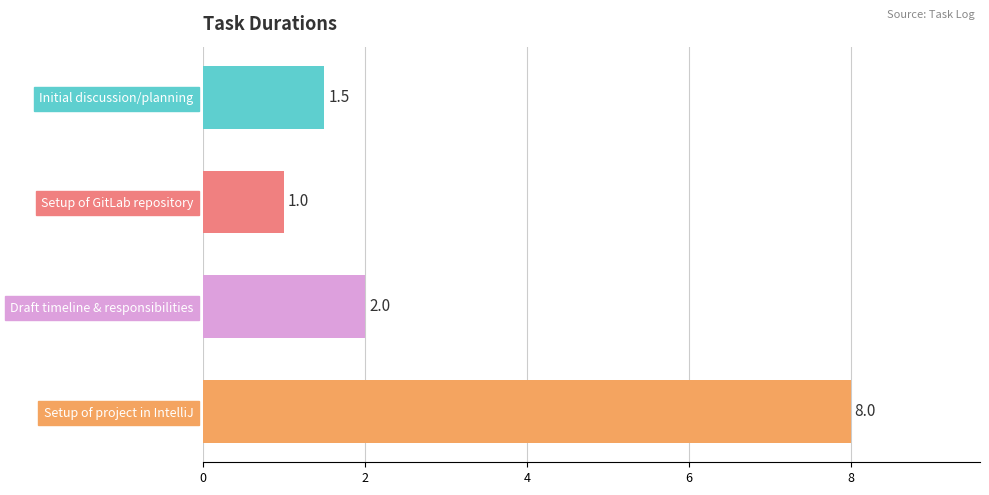

Count the number of categories in the chart.

4